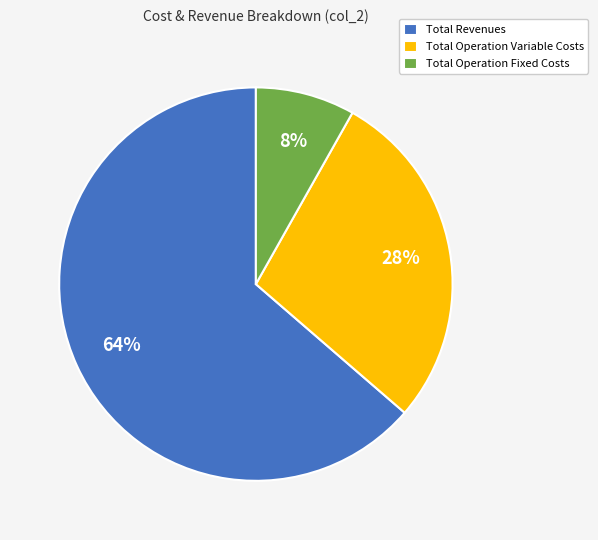

Count the number of slices in the pie.

3